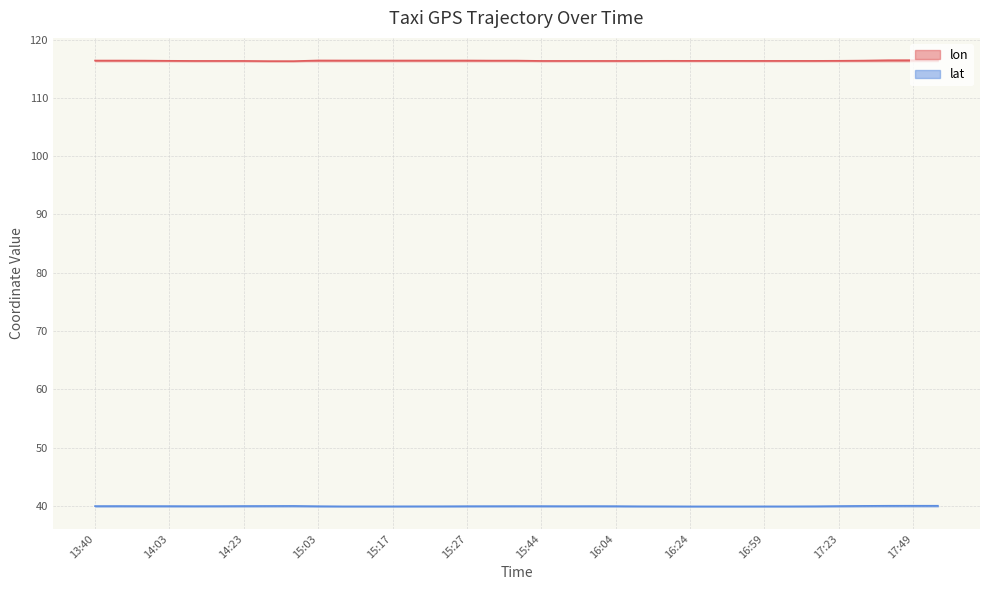

What is the sum of the lat values at 15:03 and 14:03?

79.9